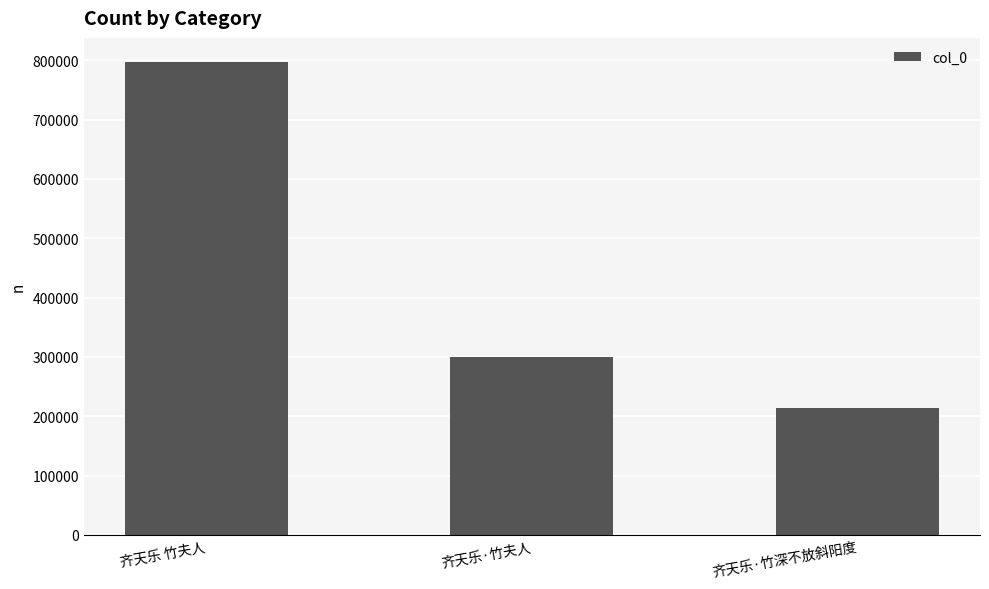

What is the sum of all values?

1309889